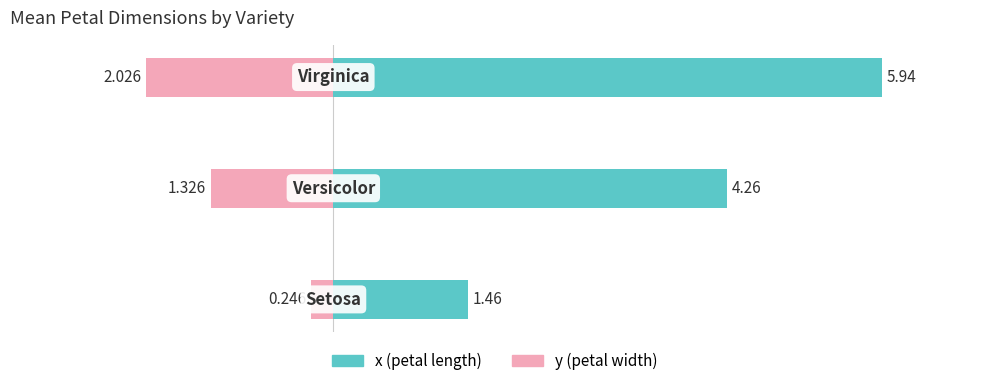

What is the sum of the x (petal length) values at 0 and 2?

7.4